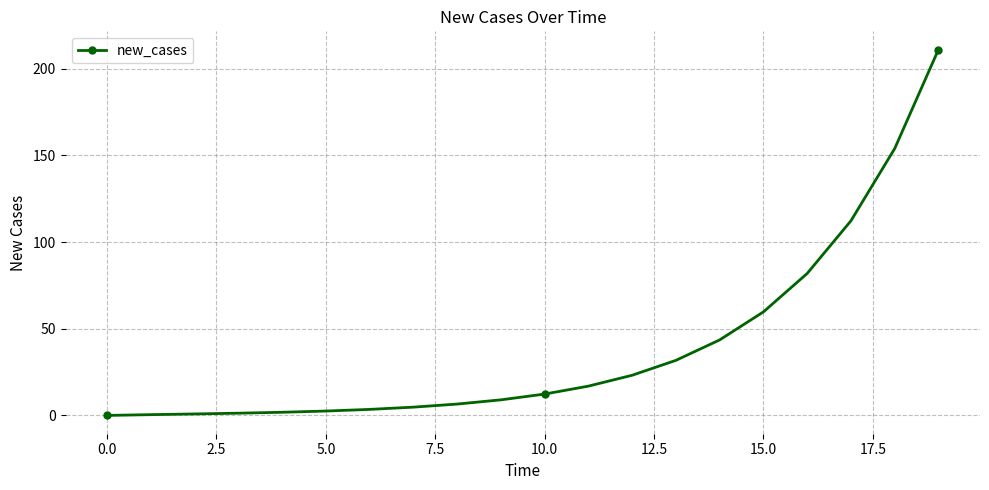

What is the difference between the maximum and minimum values?

211.0